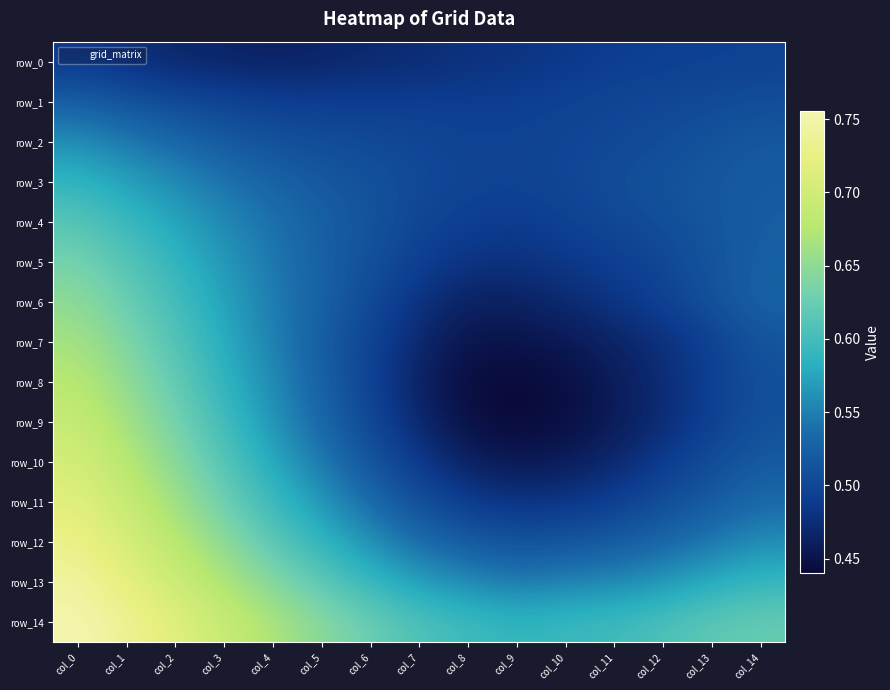

Between col_1 and col_14, which series saw the biggest shift?

row_10